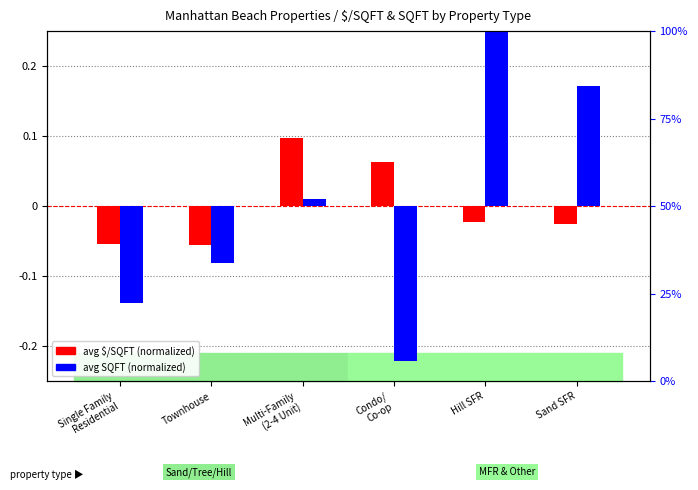

Between Hill SFR and Townhouse, which is larger?

Hill SFR